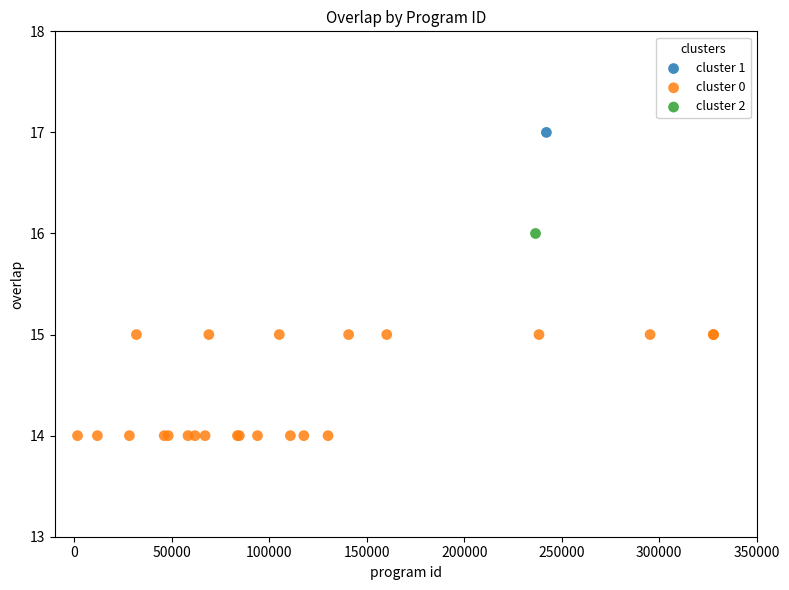

What are all the series names shown in the legend?

cluster 1, cluster 0, cluster 2